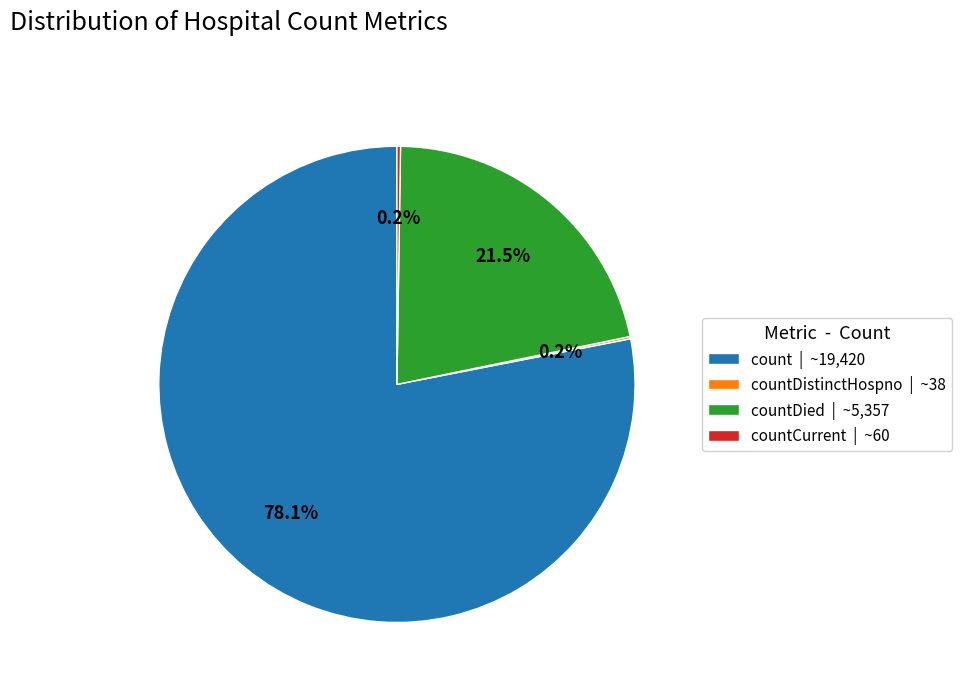

What portion of the pie excludes countDied | ~5,357?

78.5%